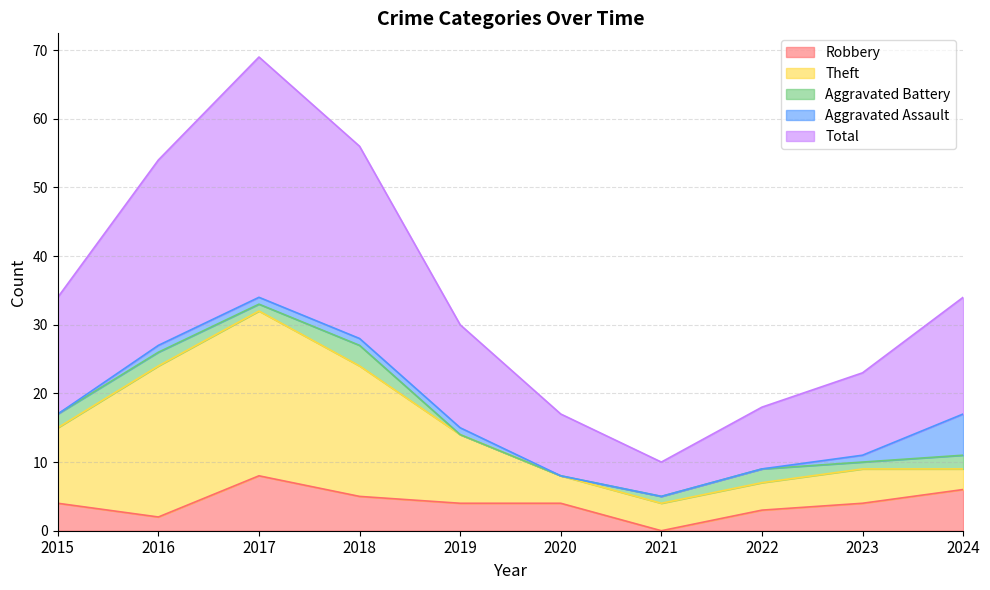

What is the approximate value of Total at 2019, to the nearest 10?

20